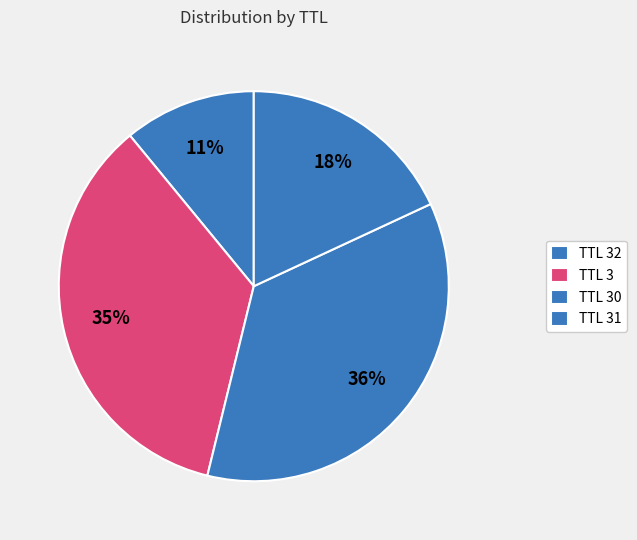

How many segments does this pie chart have?

4